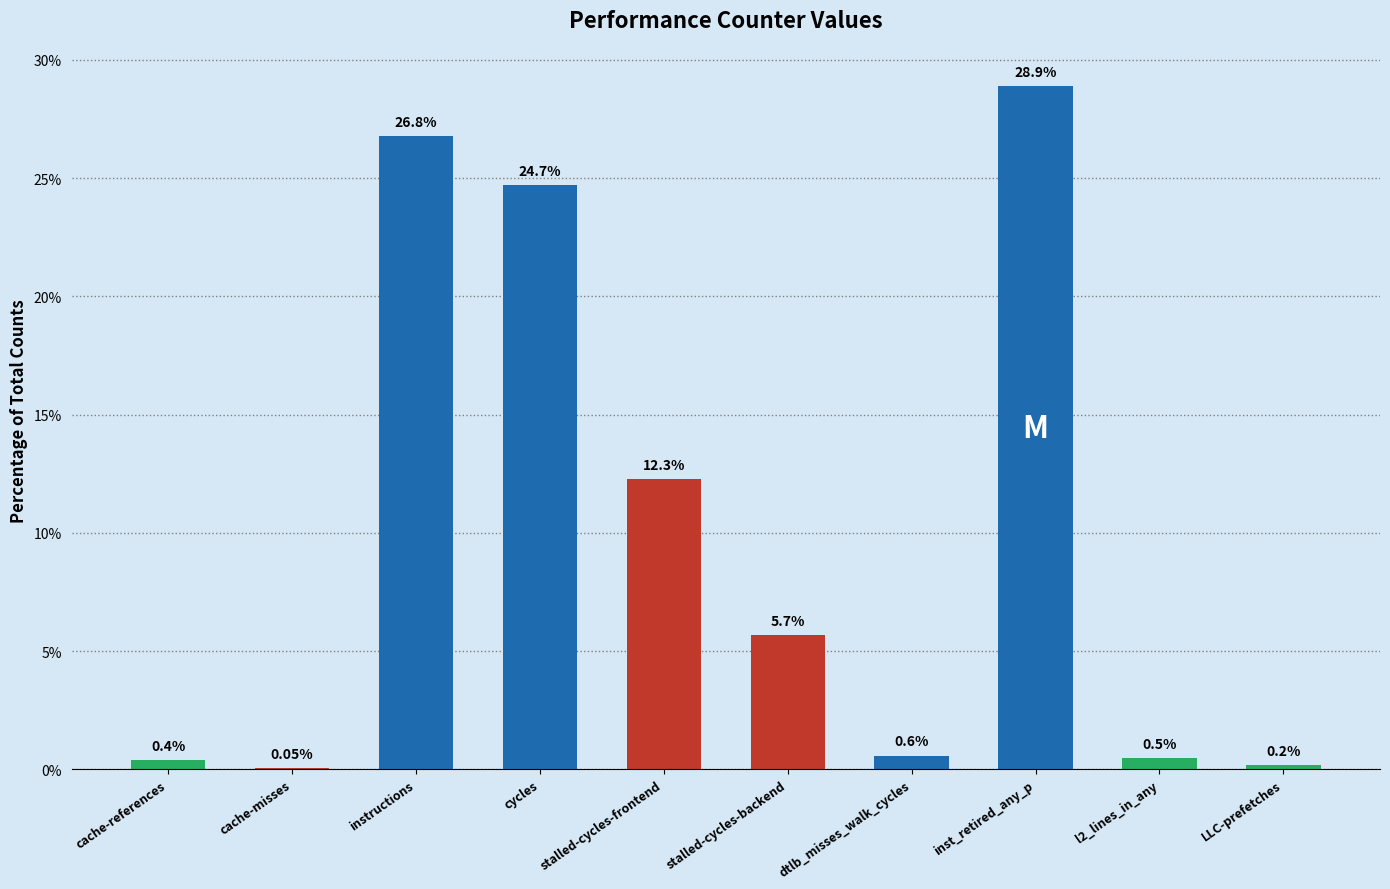

Where does the data first go above 5?

instructions